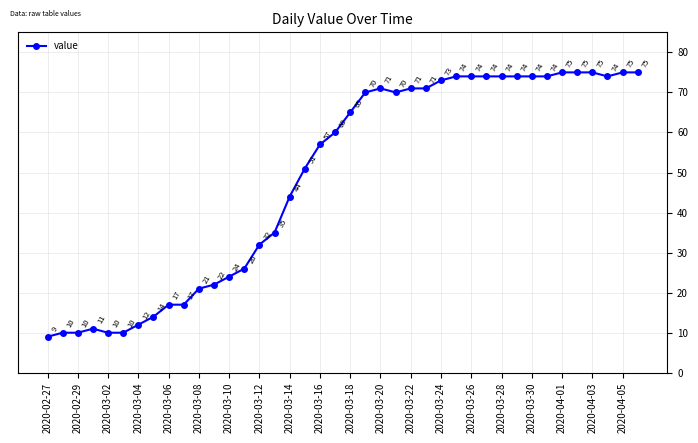

What is the value of the 29th point from the left?

74